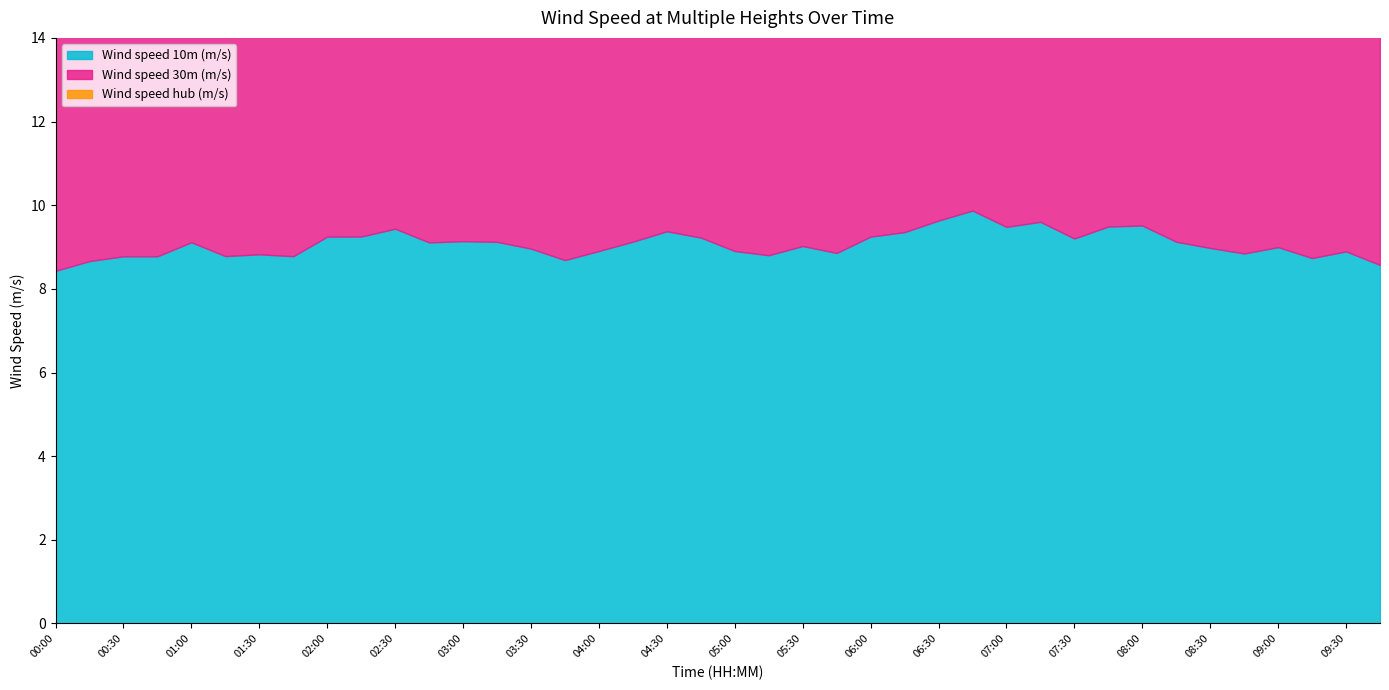

What is the label of the 40th point from the left?

09:45